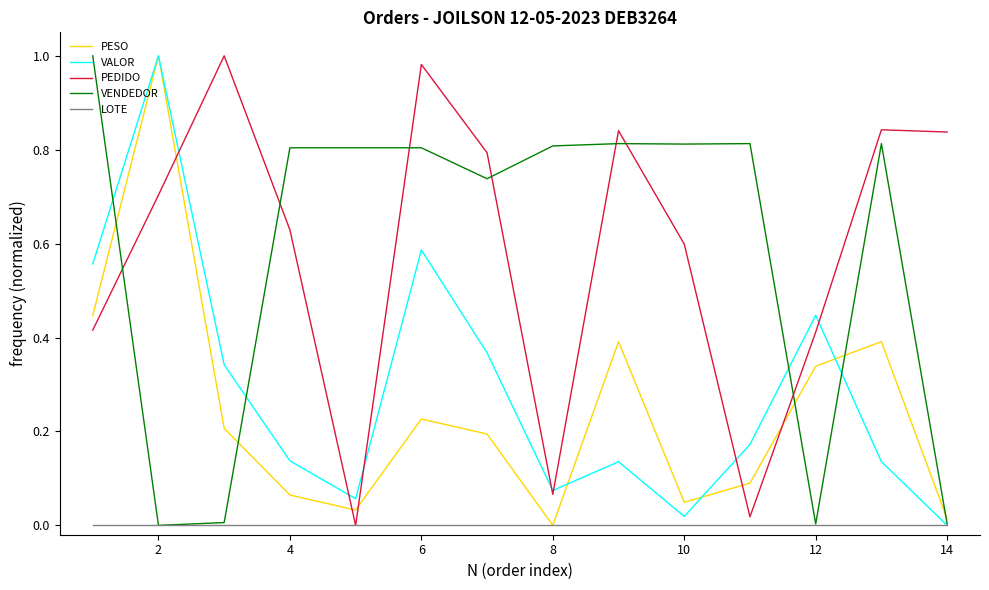

True or false: PEDIDO and VENDEDOR cross at least once.

True